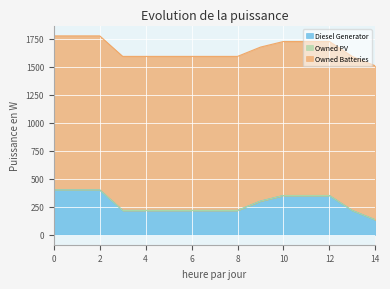

What is the value of the Diesel Generator point at the 6th from the left?

217